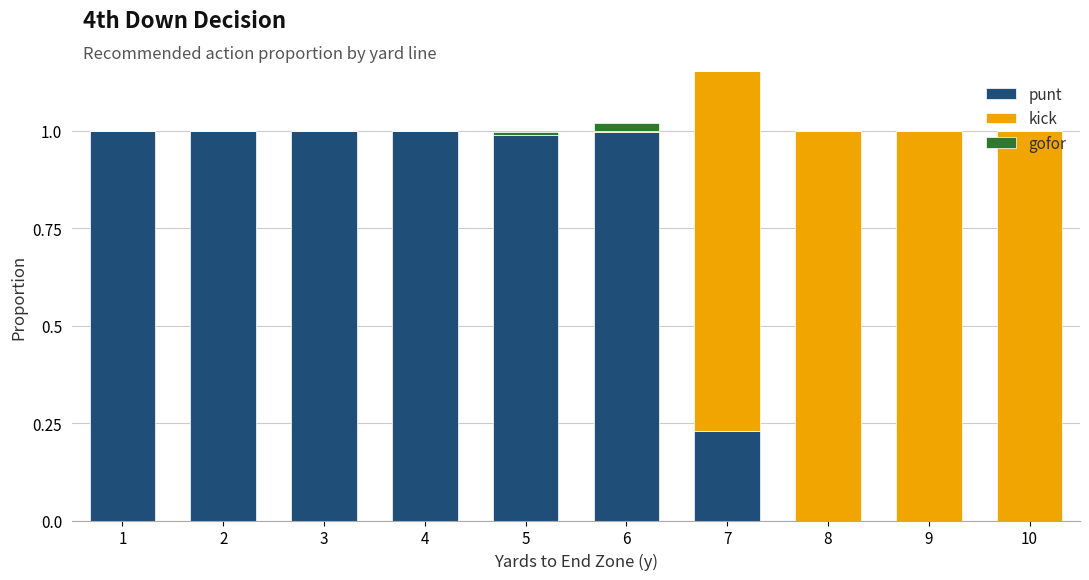

Rank the series at 1 from highest to lowest value.

punt, kick, gofor